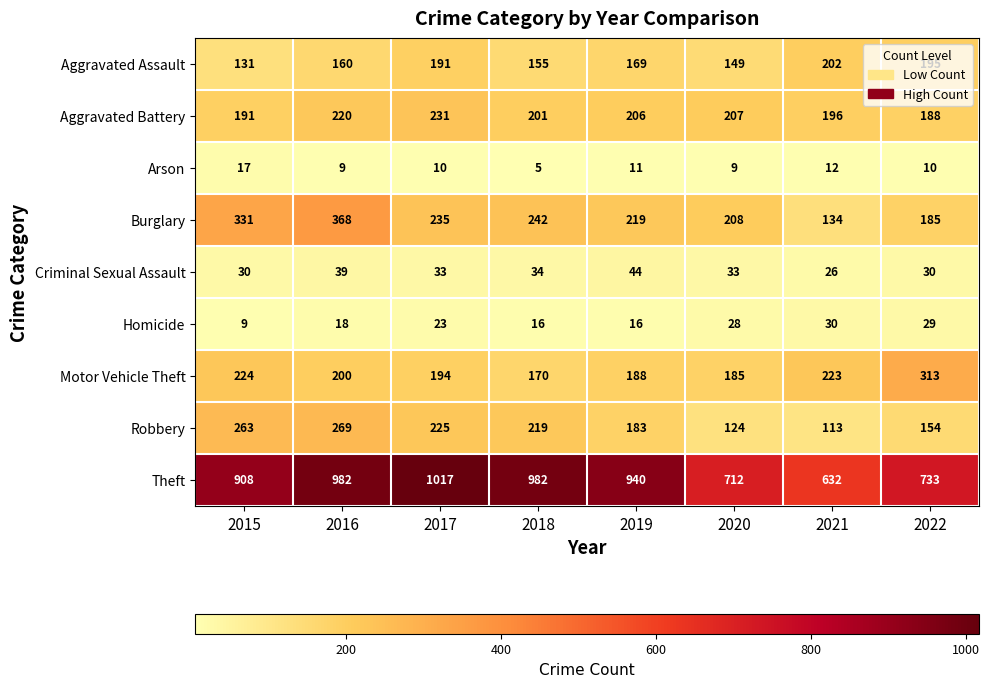

What is the total value across all series at 2015?

2104